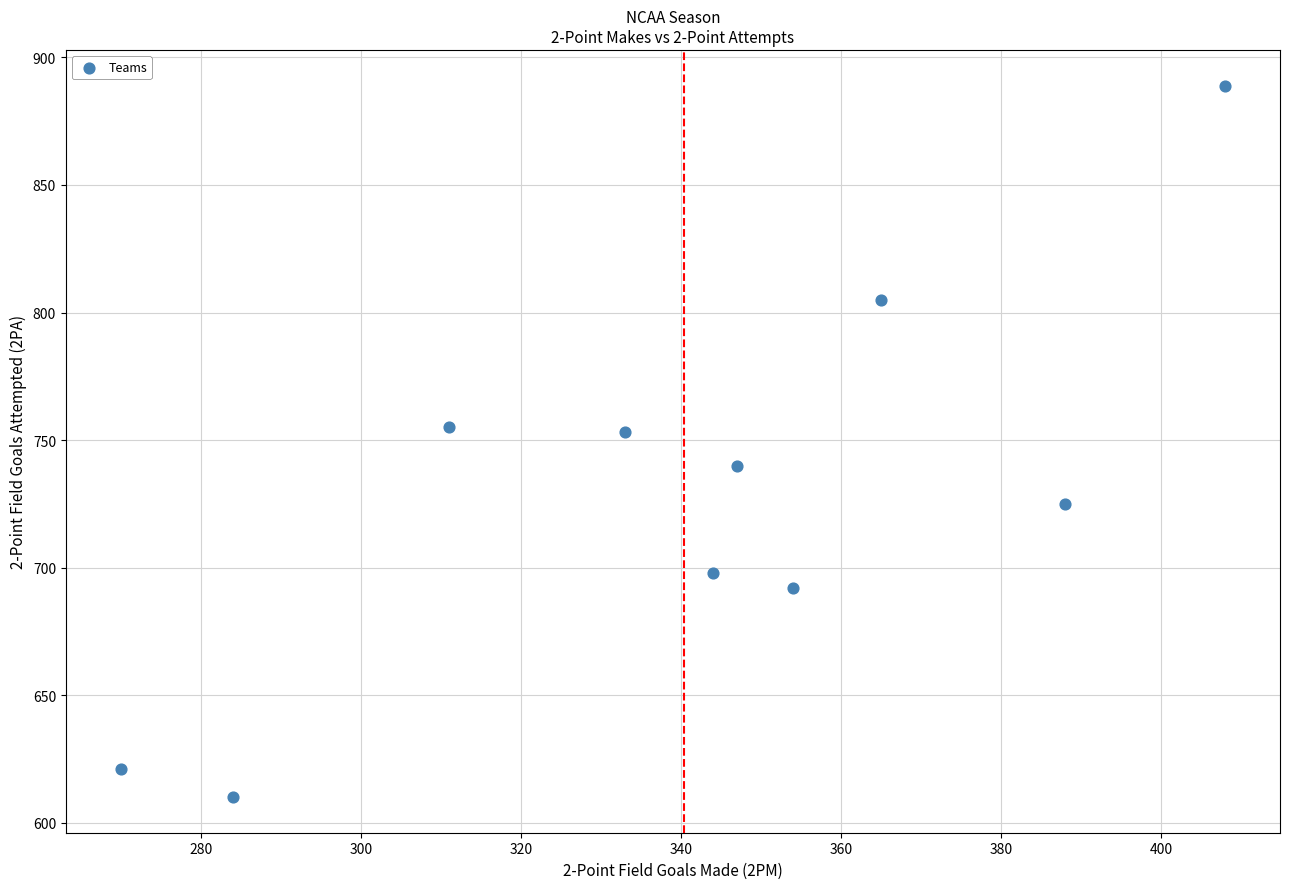

What is the average Y value?

729